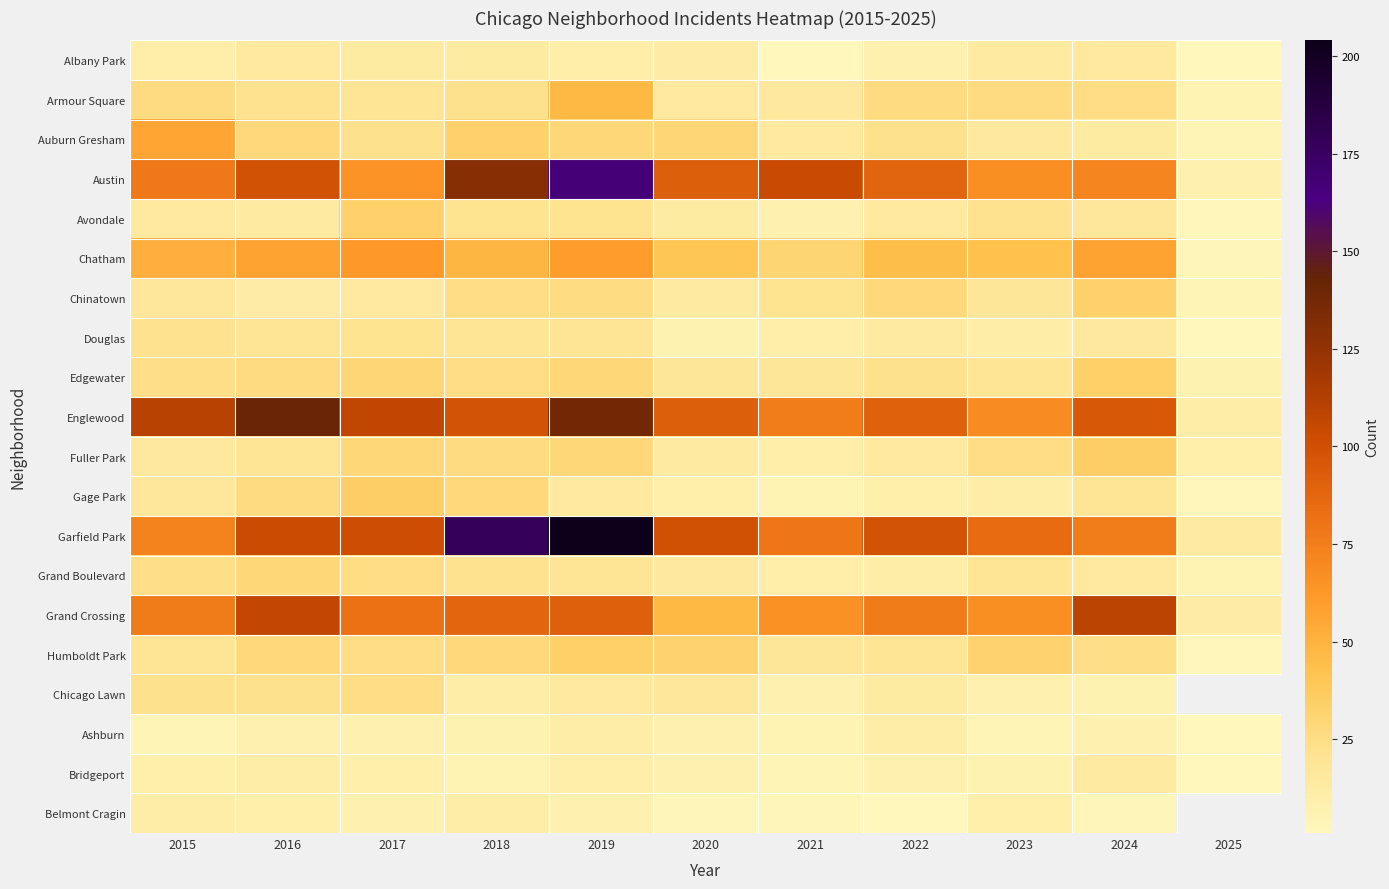

What is the difference between the maximum and minimum values in the Humboldt Park series?

32.0